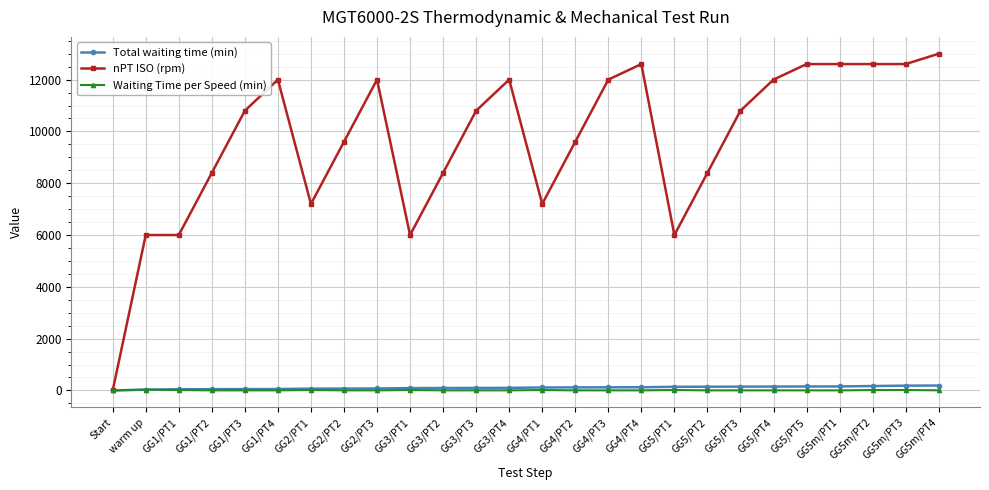

Which series has the largest range (max minus min)?

nPT ISO (rpm)